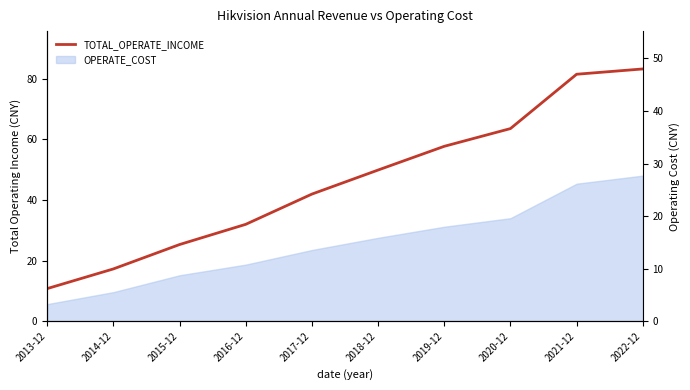

Reading left to right, transcribe all the data shown in this chart.

10.7	17.2	25.3	31.9	41.9	49.8	57.7	63.5	81.4	83.2